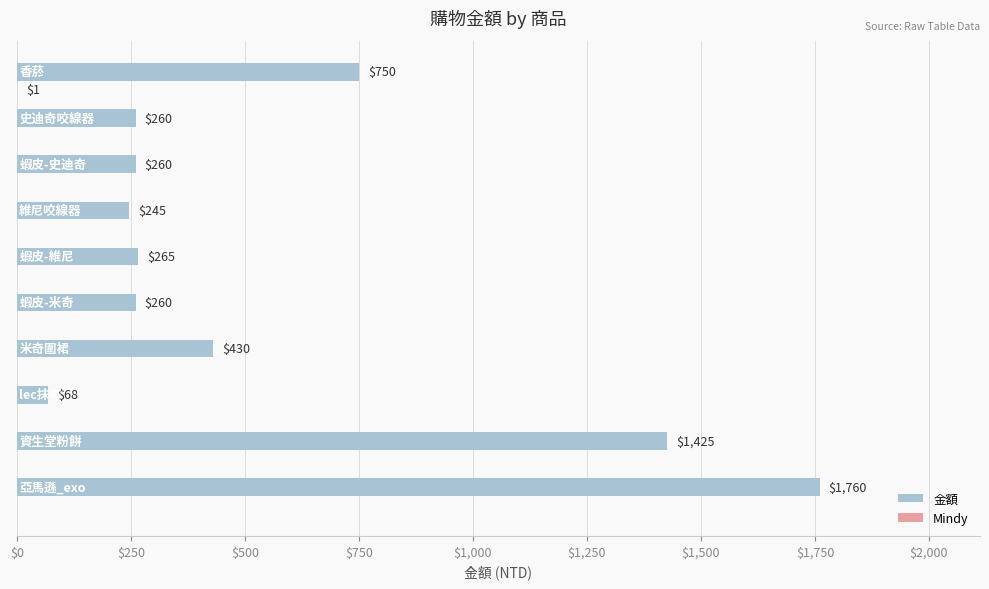

What is the greatest value displayed?

1760